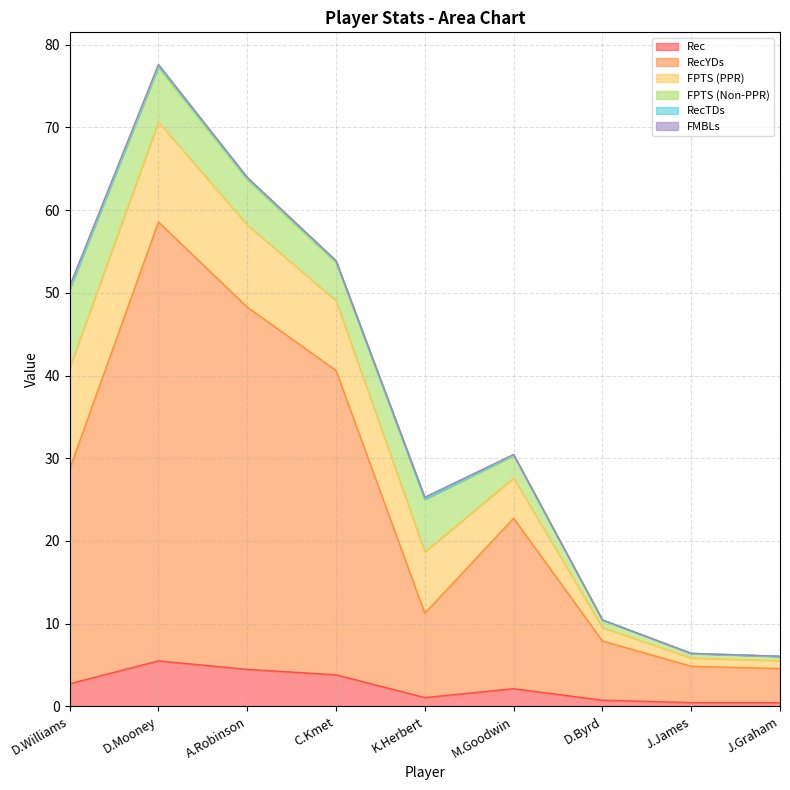

What is the maximum value for Rec?

5.5